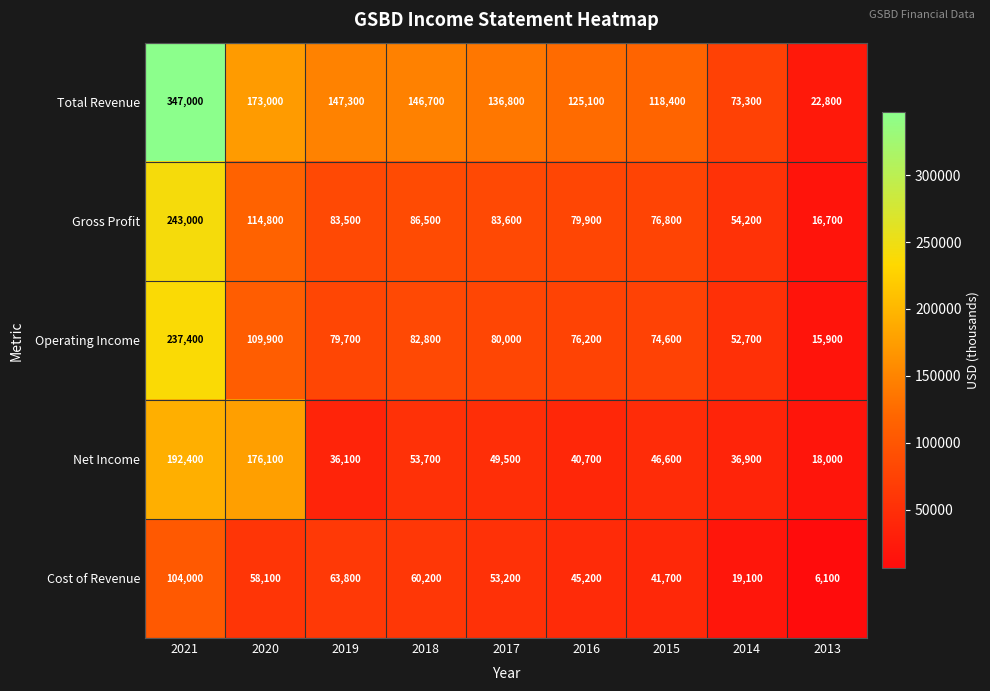

How many categories are shown in the chart?

9